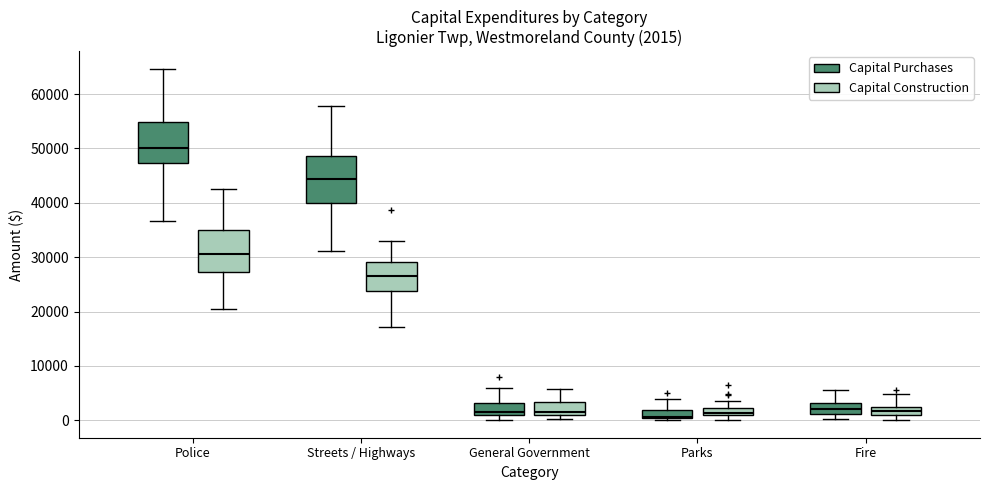

Which box's median line is the highest?

Police (Capital Purchases)